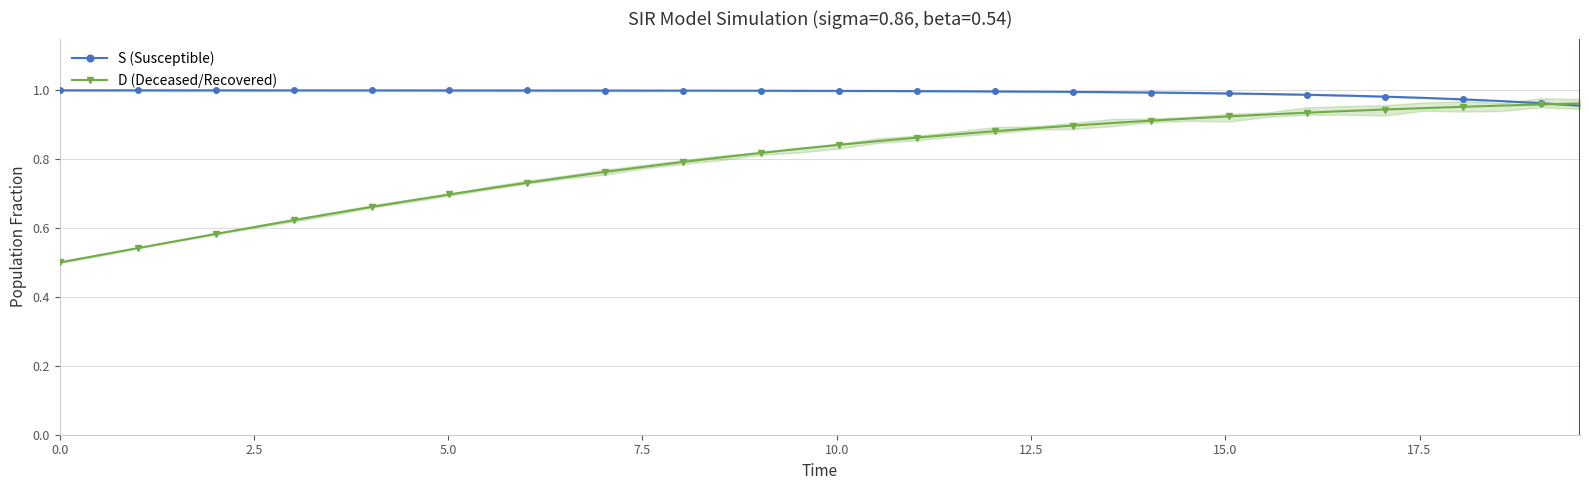

How many lines are shown in the chart?

2